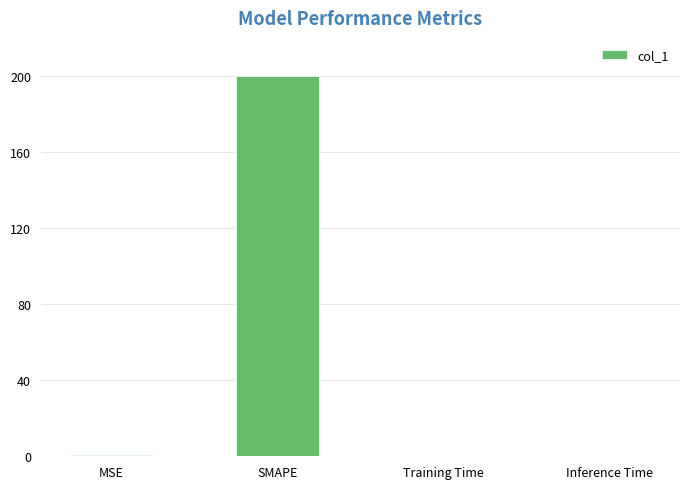

The chart shows a value of 0.0 at Training Time. True or false?

True